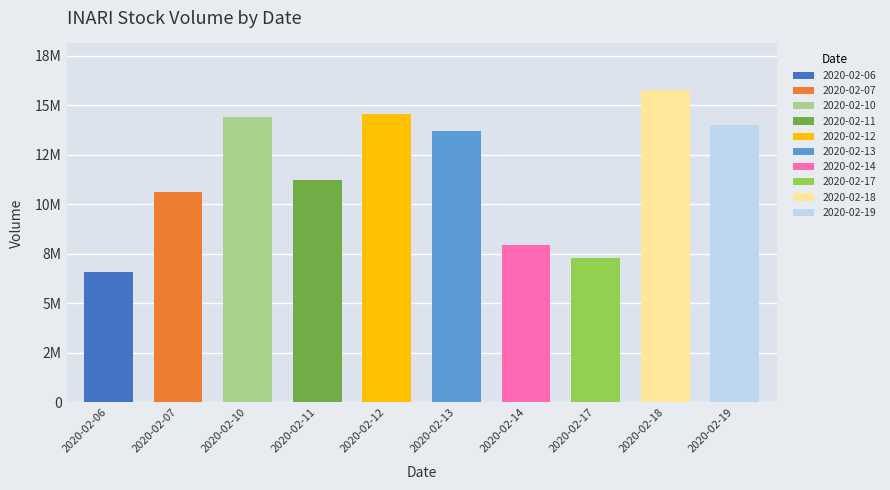

Is it true that the value at 2020-02-11 is 3965526?

False